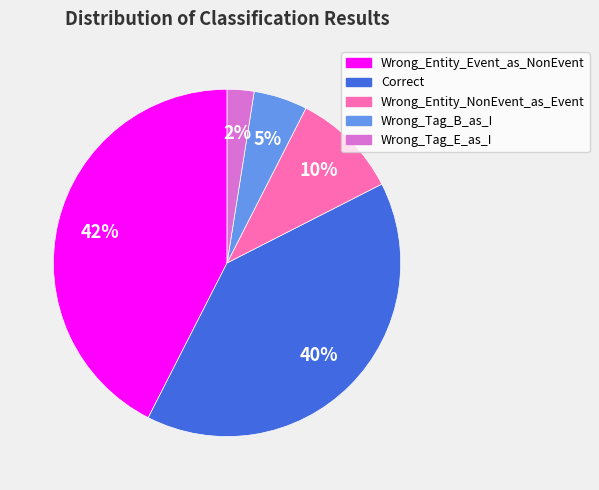

How many segments does this pie chart have?

5